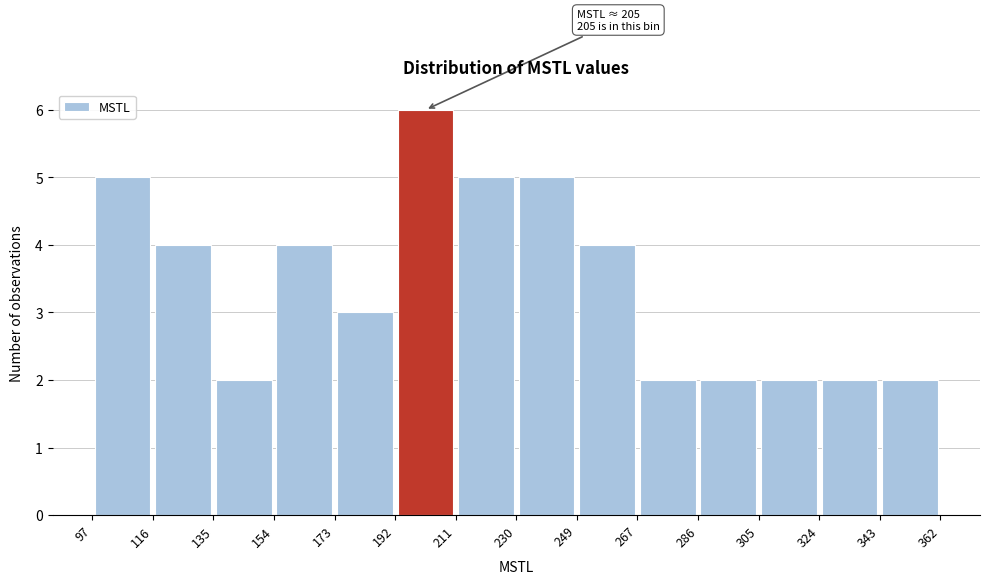

Which range on the x-axis has the tallest bar?

192 to 211